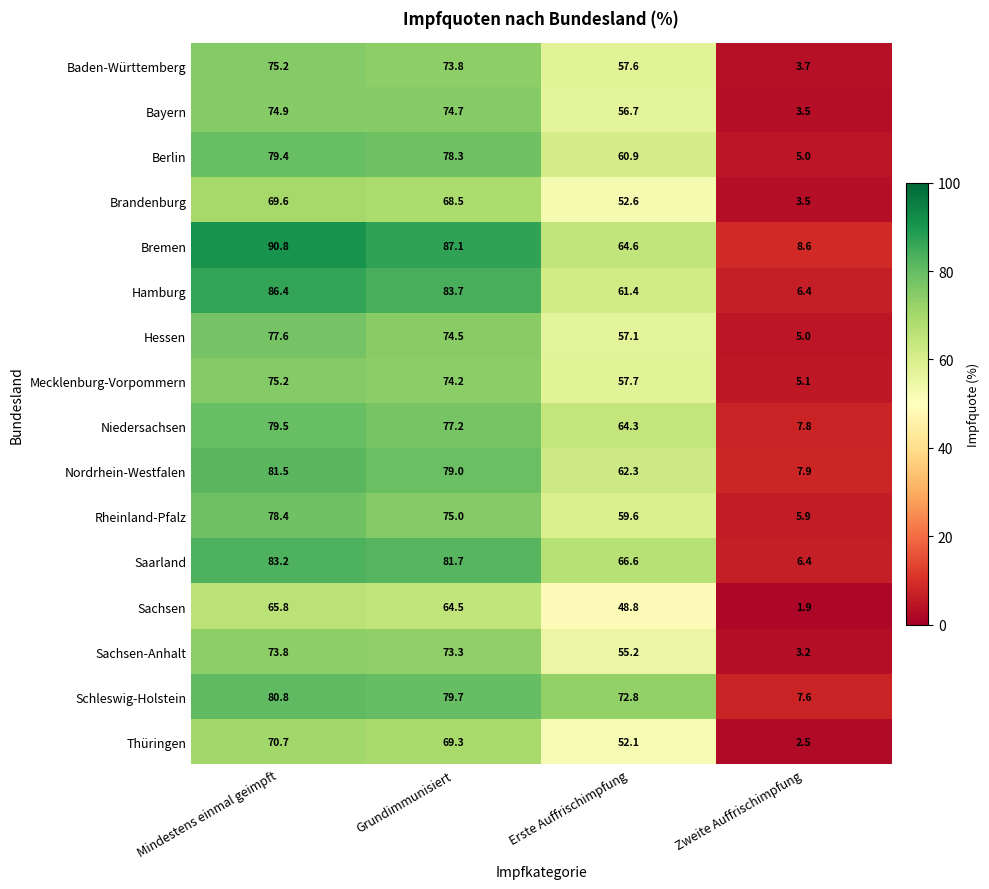

The Niedersachsen series shows 64.3 at Erste Auffrischimpfung. True or false?

True